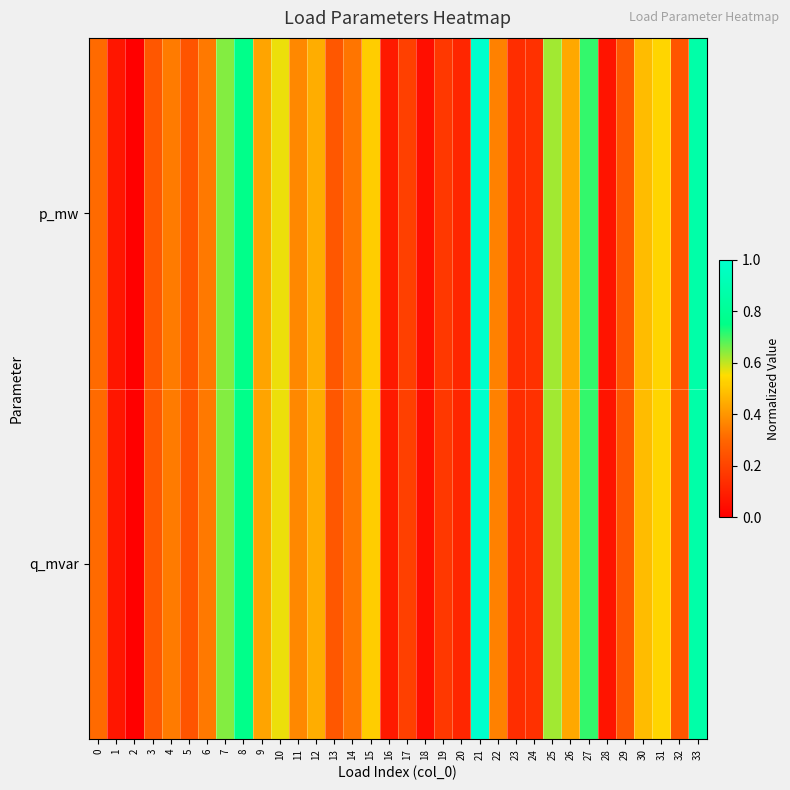

List the series in order of their overall mean, highest first.

q_mvar, p_mw